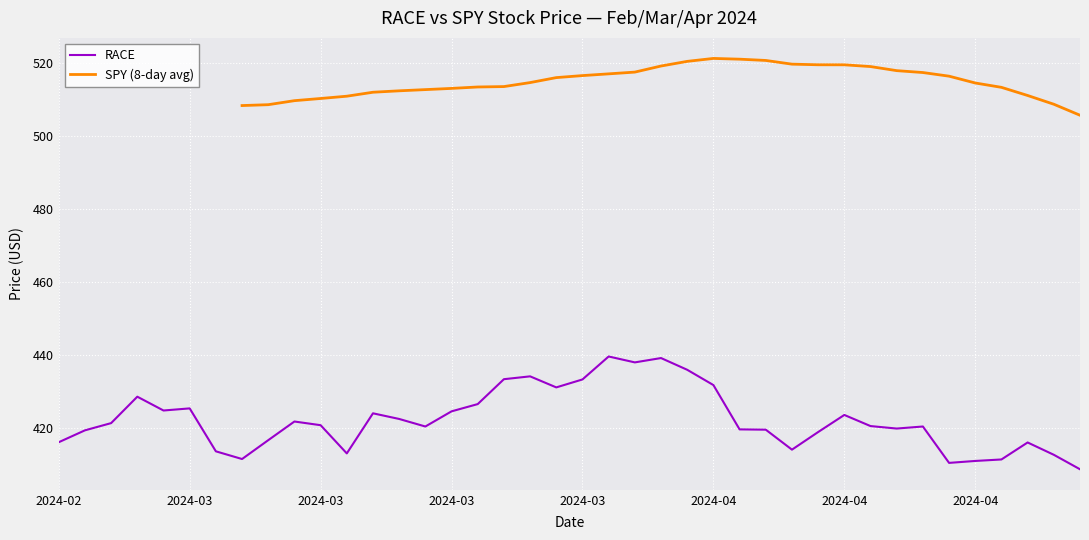

What is the difference between the second highest and minimum values in the RACE series?

30.5